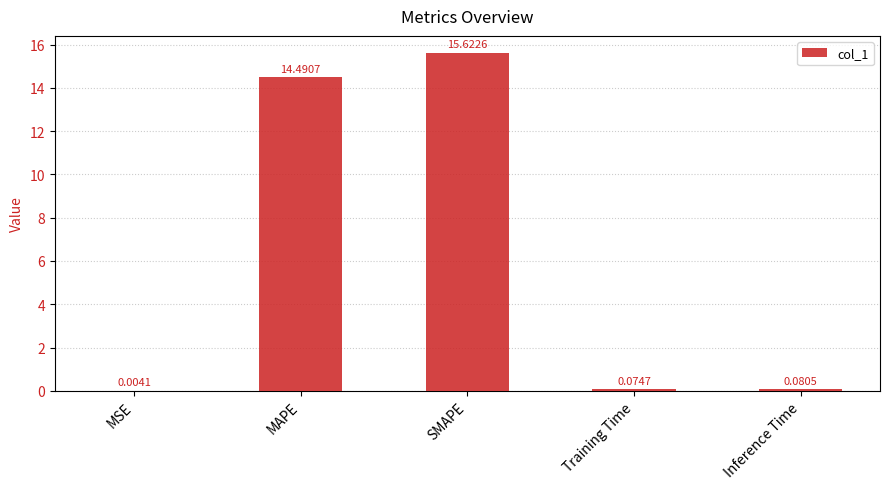

What is the sum of the values at SMAPE and MSE?

15.6